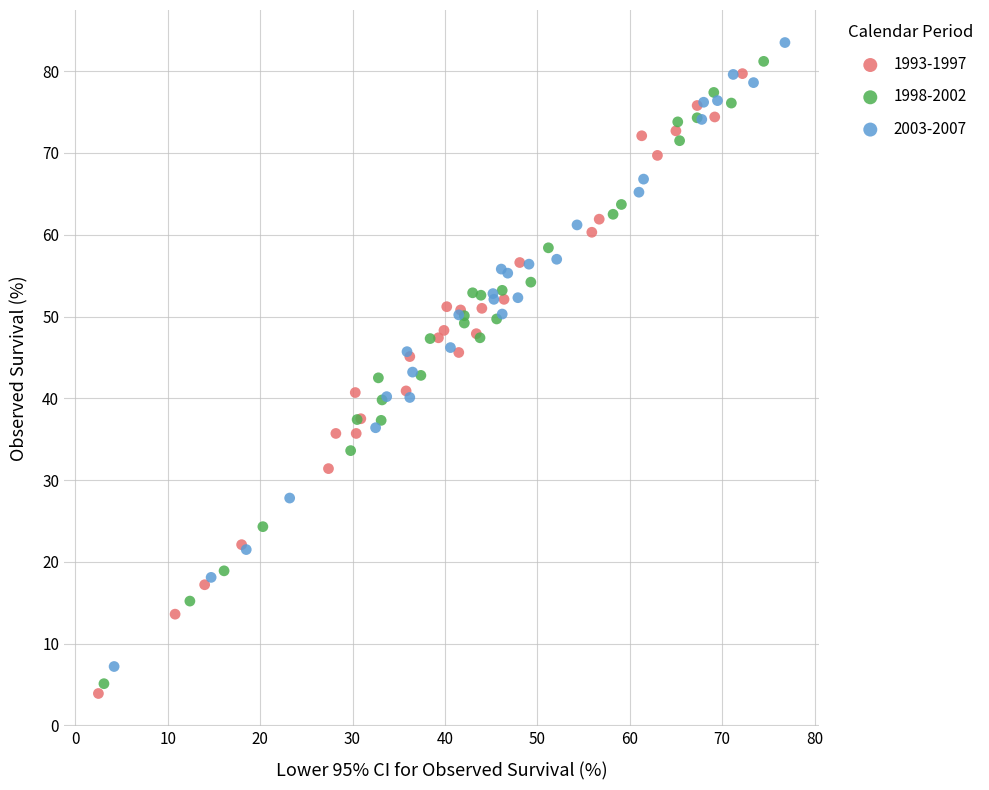

Which series reaches the minimum Y coordinate?

1993-1997